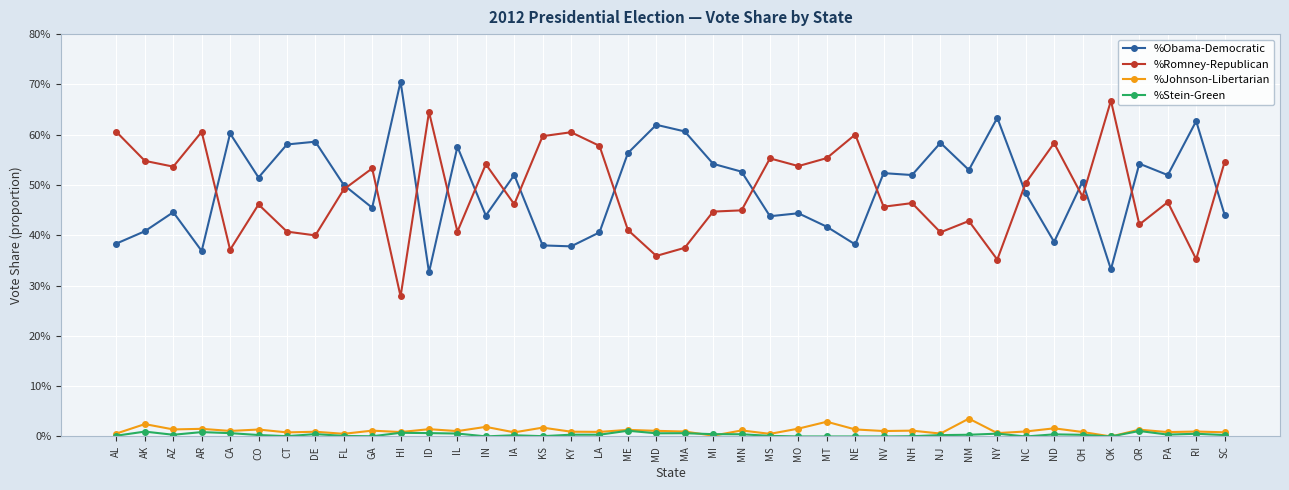

What position from the left is FL?

9